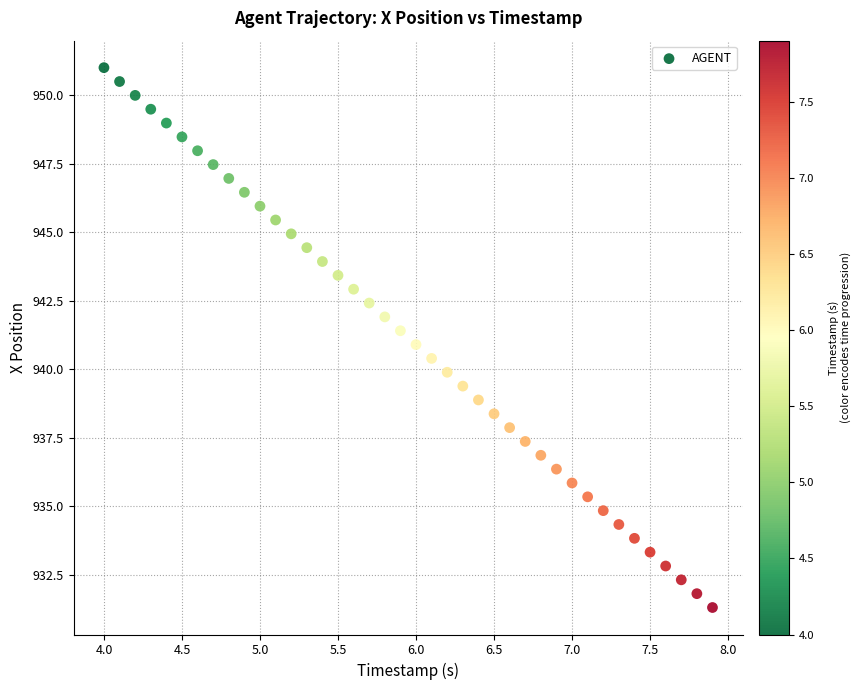

What is the range of X values (max minus min)?

3.9